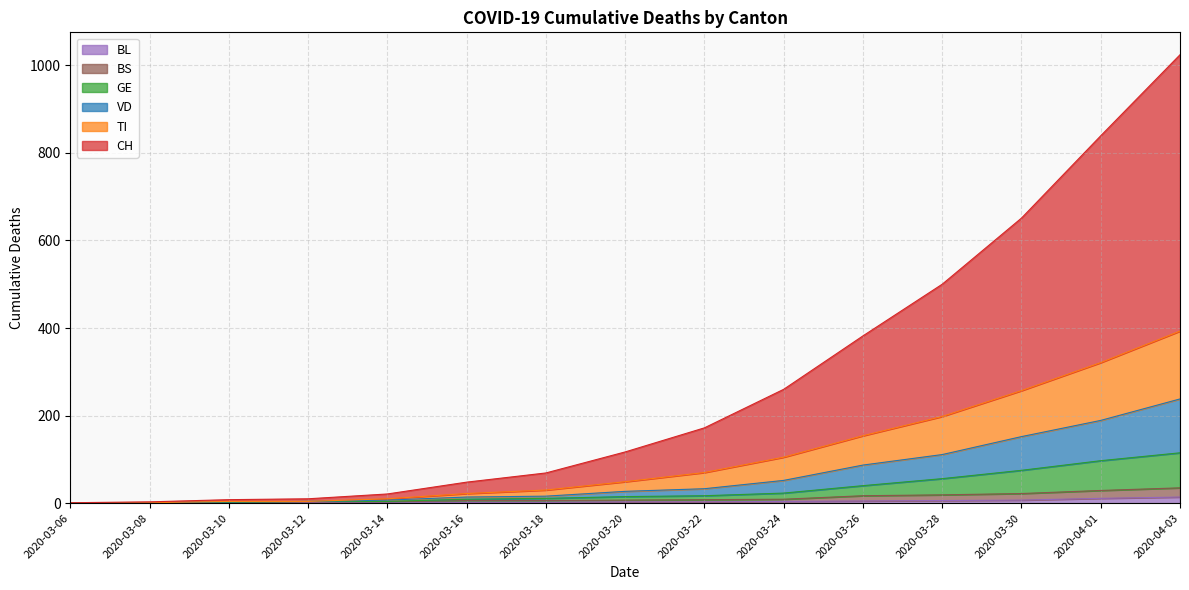

At which category is the sum across all series the highest?

2020-04-03